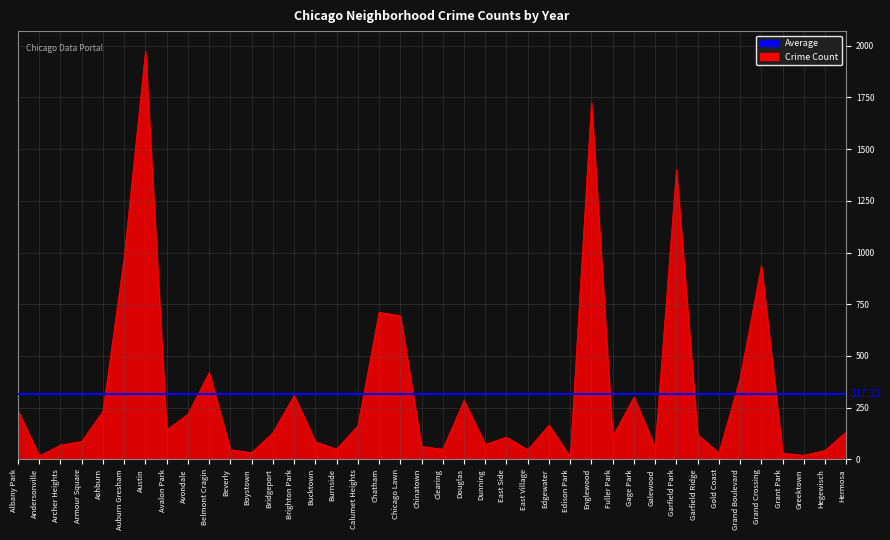

Which category has the highest value across all series?

Austin